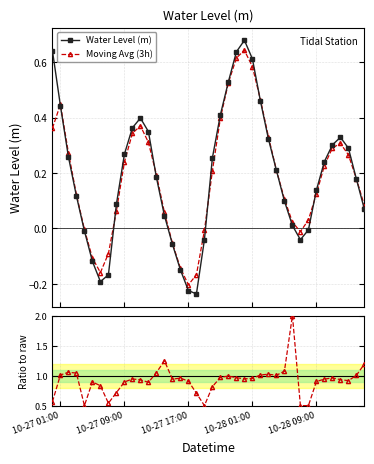

How many times do Water Level (m) and Ratio to raw cross each other?

1